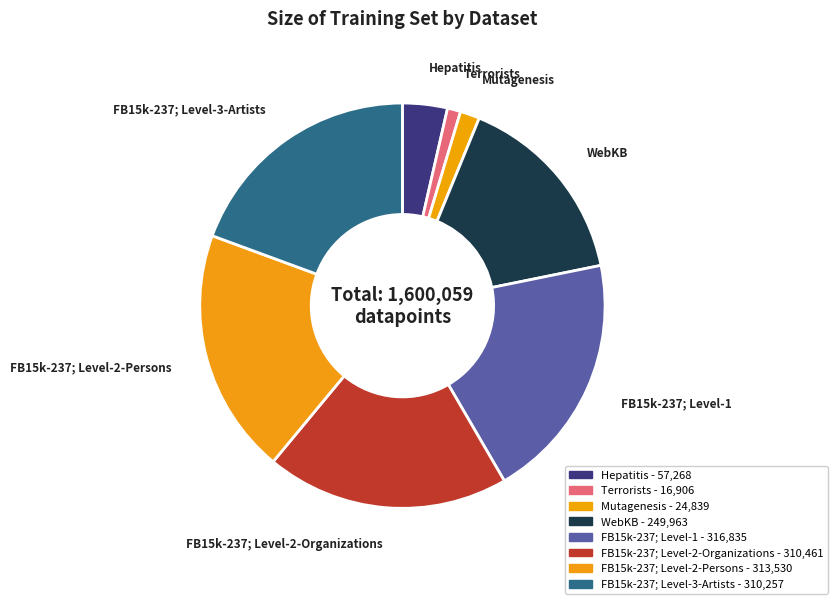

What is the smallest slice in the pie chart?

Terrorists